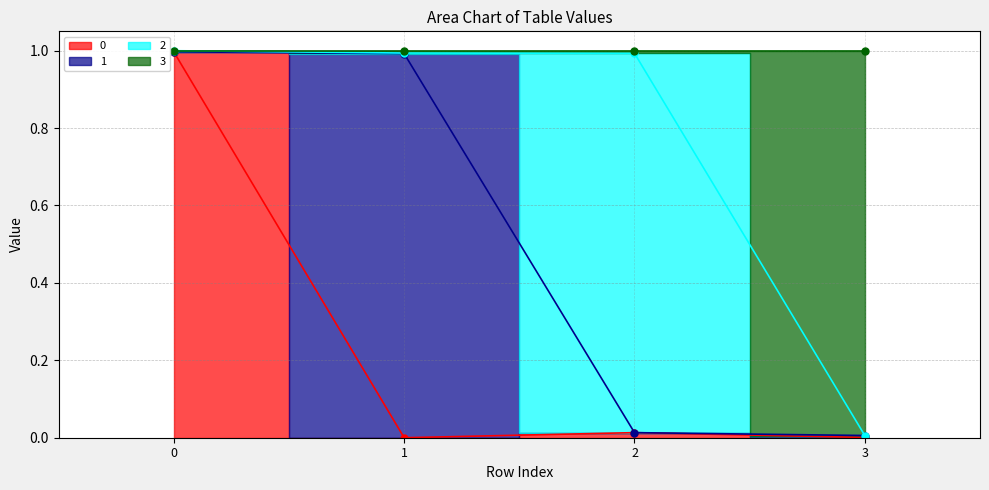

True or false: 3 has more than 2 points higher than both neighbors.

False